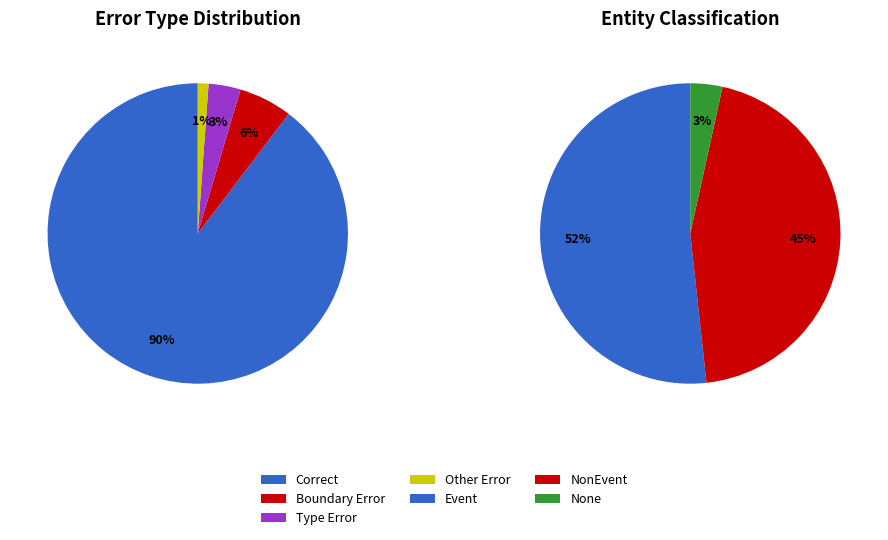

What percentage is the Other Error slice, to the nearest percent?

1%